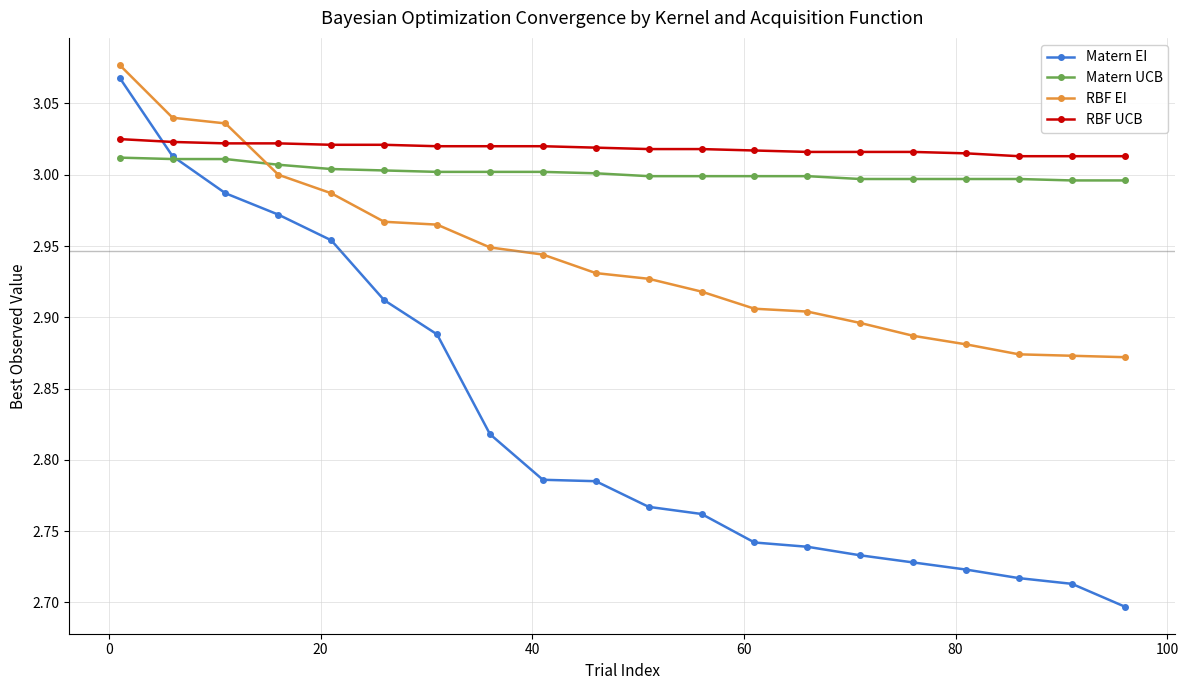

Which series has the widest spread of values?

Matern EI